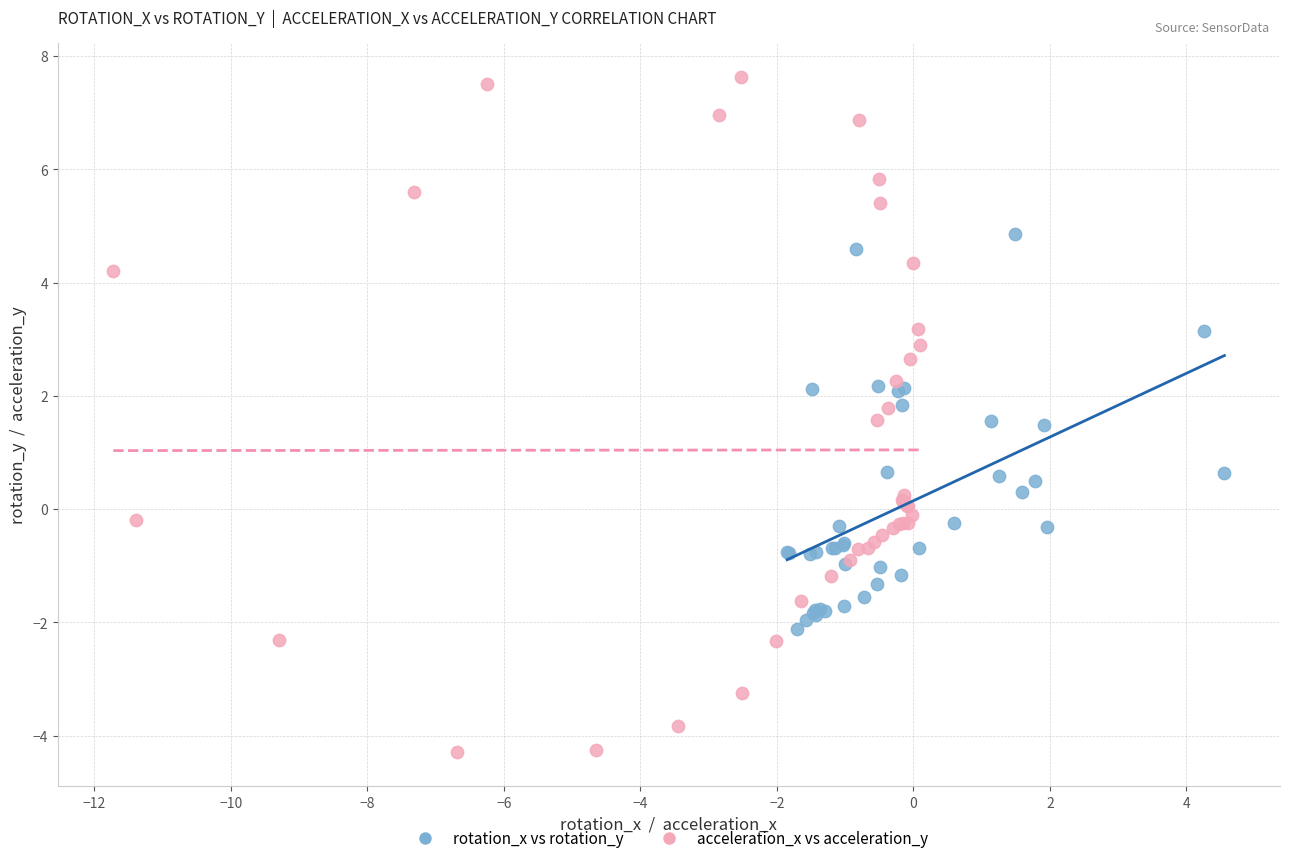

What are all the series names shown in the legend?

rotation_x vs rotation_y, acceleration_x vs acceleration_y